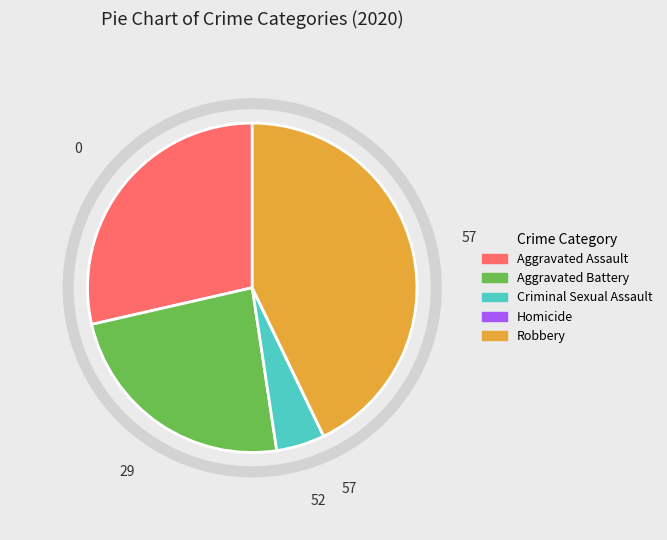

Do Aggravated Assault and Robbery together represent more than half of the pie?

Yes